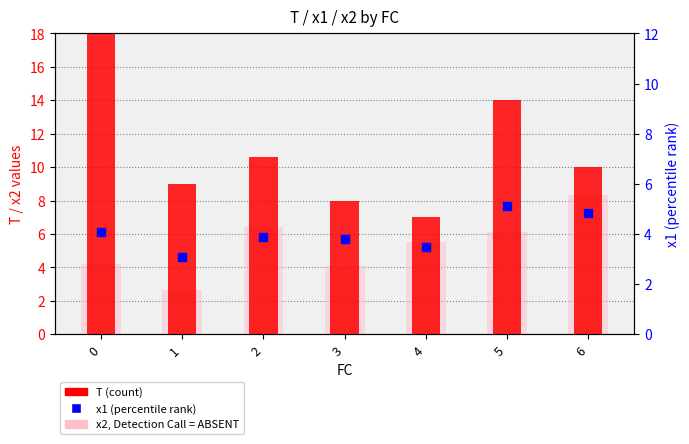

Which series has the largest total across all categories?

T